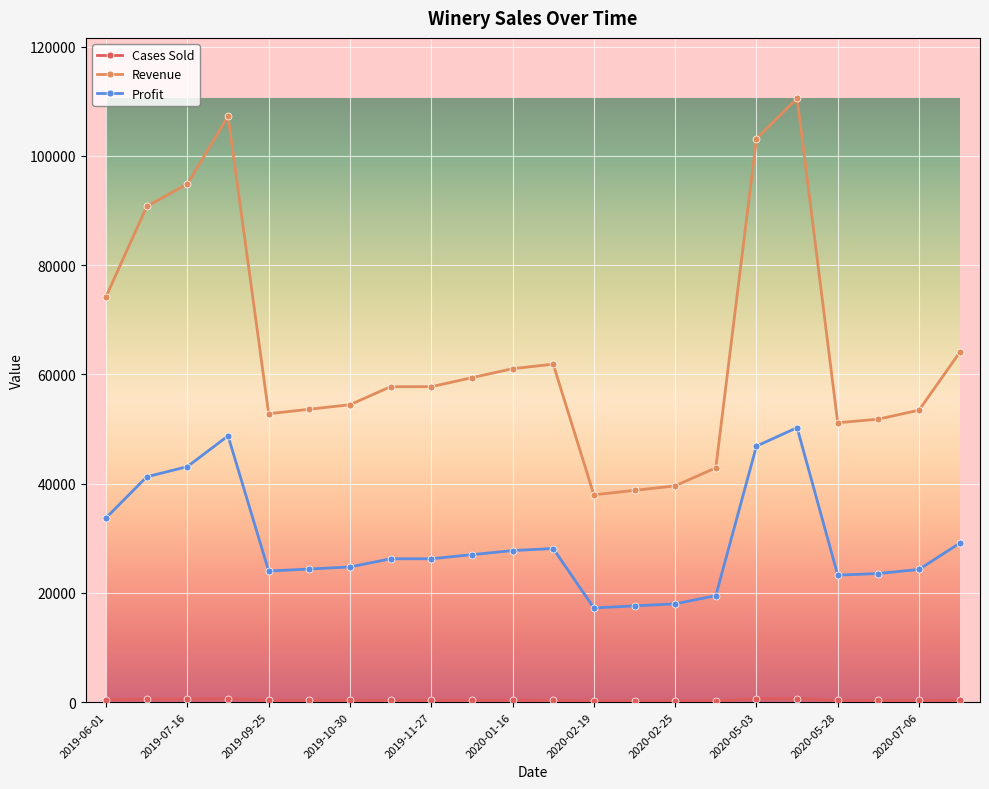

Which series has the largest total across all categories?

Revenue